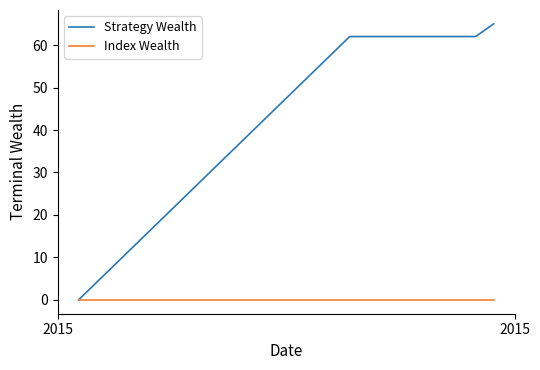

Which series has the widest spread of values?

Strategy Wealth